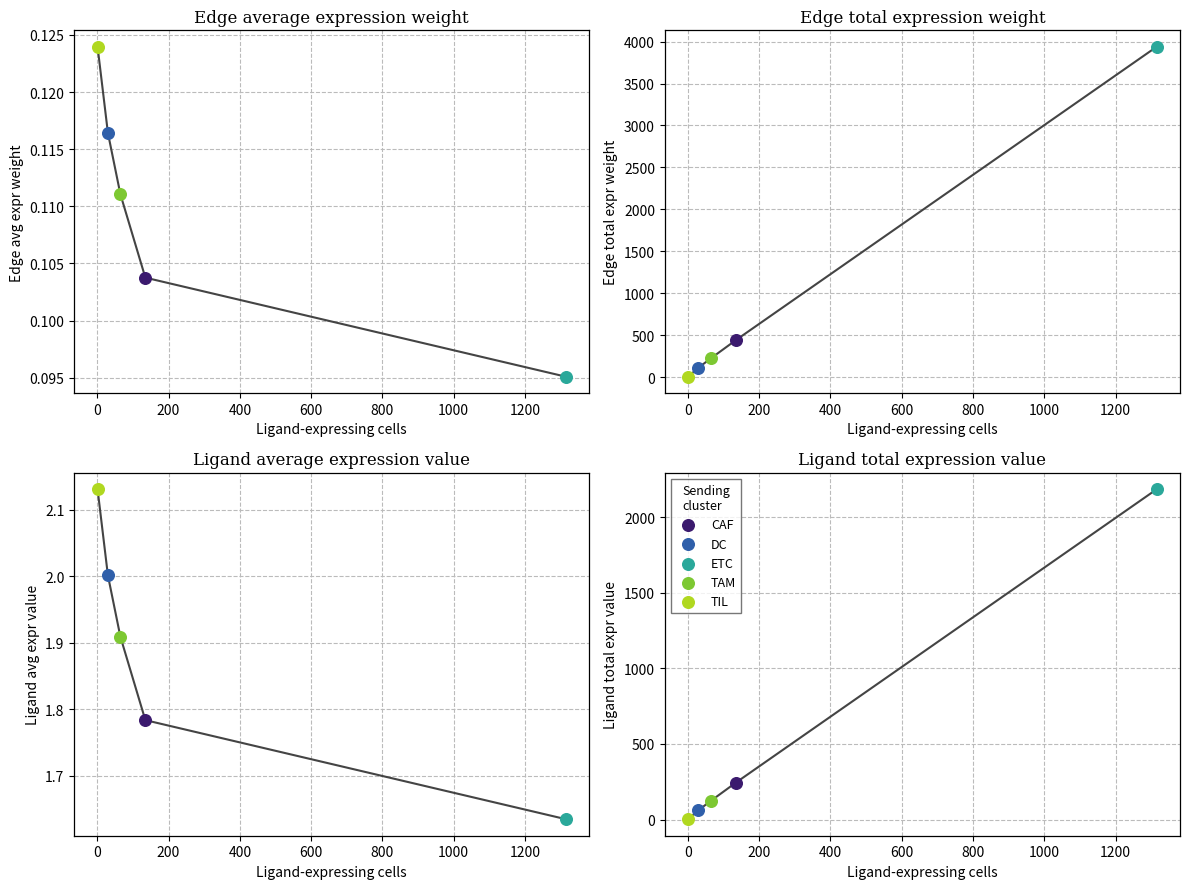

Is the value of Ligand total expression value at CAF greater than the value of Edge total expression weight at TIL?

Yes